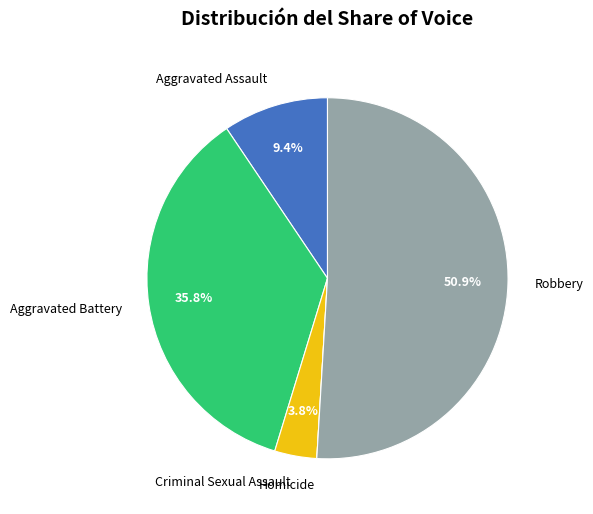

Combined, do Robbery and Aggravated Assault account for over 50%?

Yes